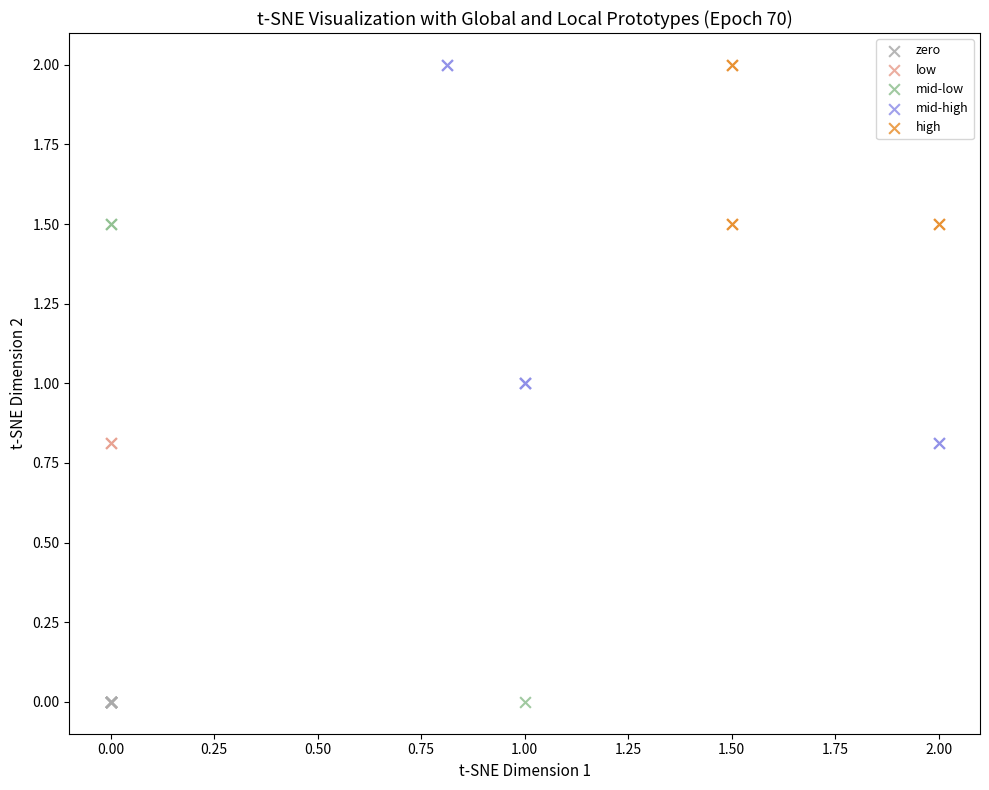

What are all the series names shown in the legend?

zero, low, mid-low, mid-high, high